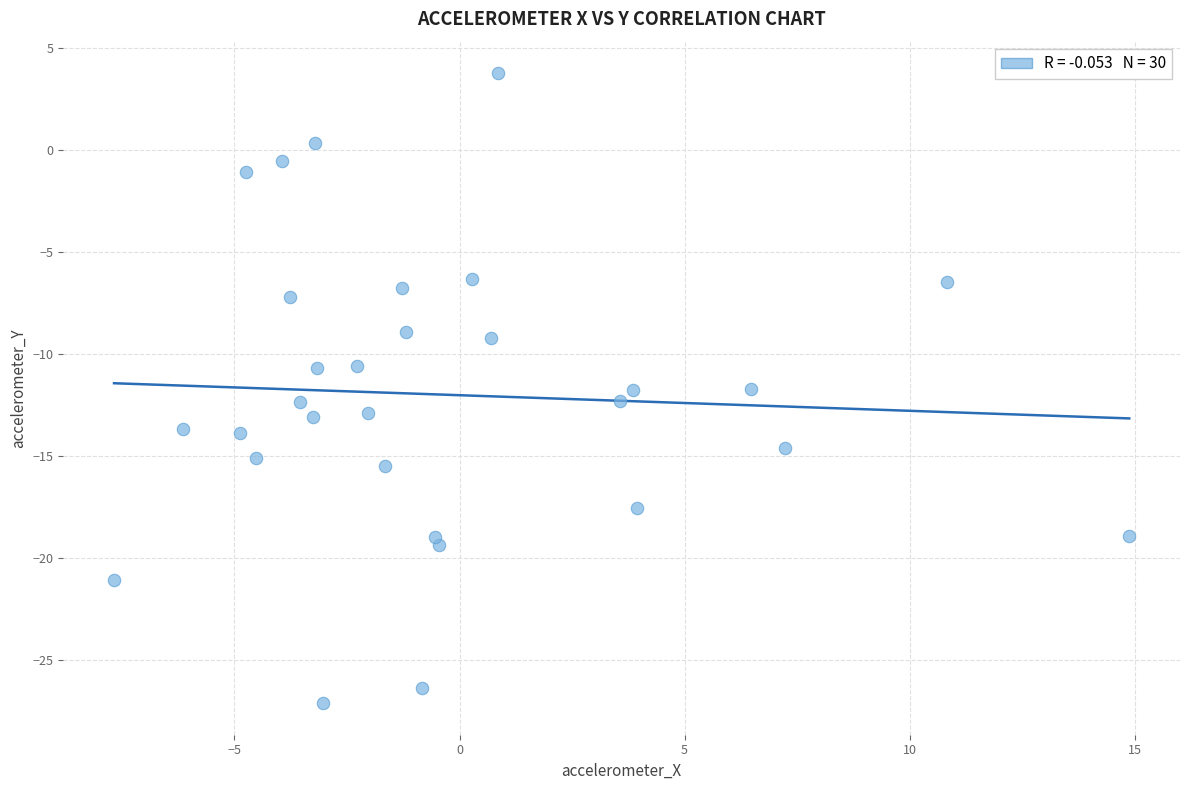

What is the range of X values (max minus min)?

22.6